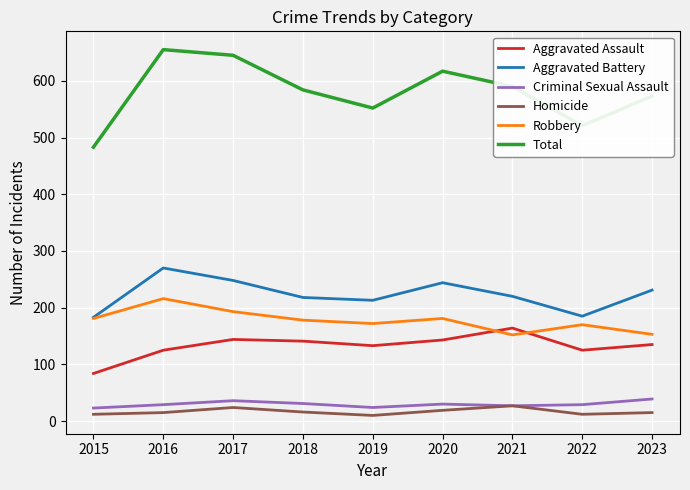

What is the total value across all series at 2020?

1234